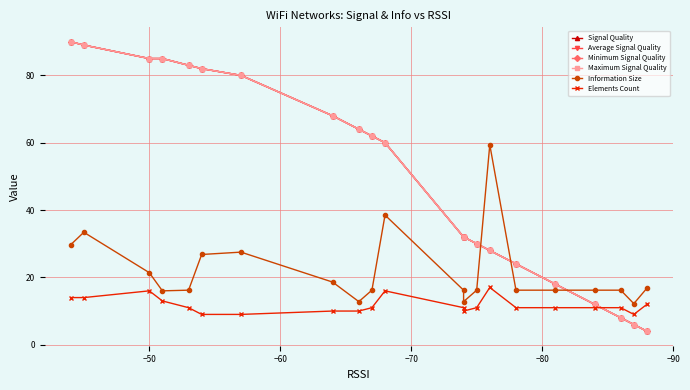

Is the value of Maximum Signal Quality at −70 greater than the value of Elements Count at 16?

Yes